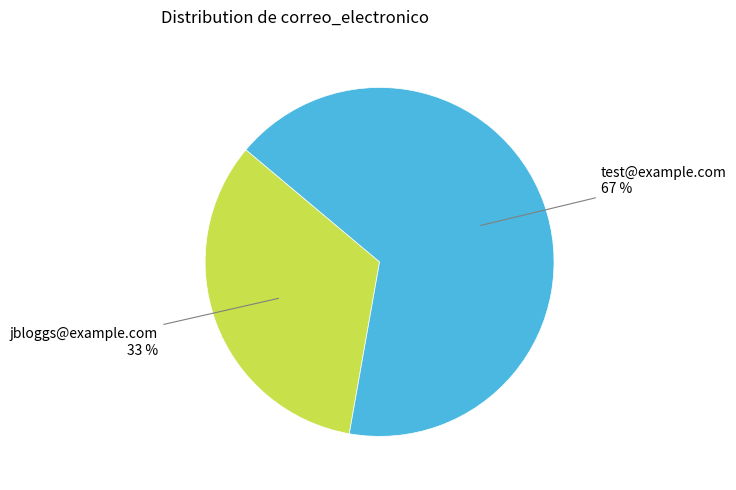

Approximately how many times larger is the value at jbloggs@example.com compared to test@example.com?

0.5